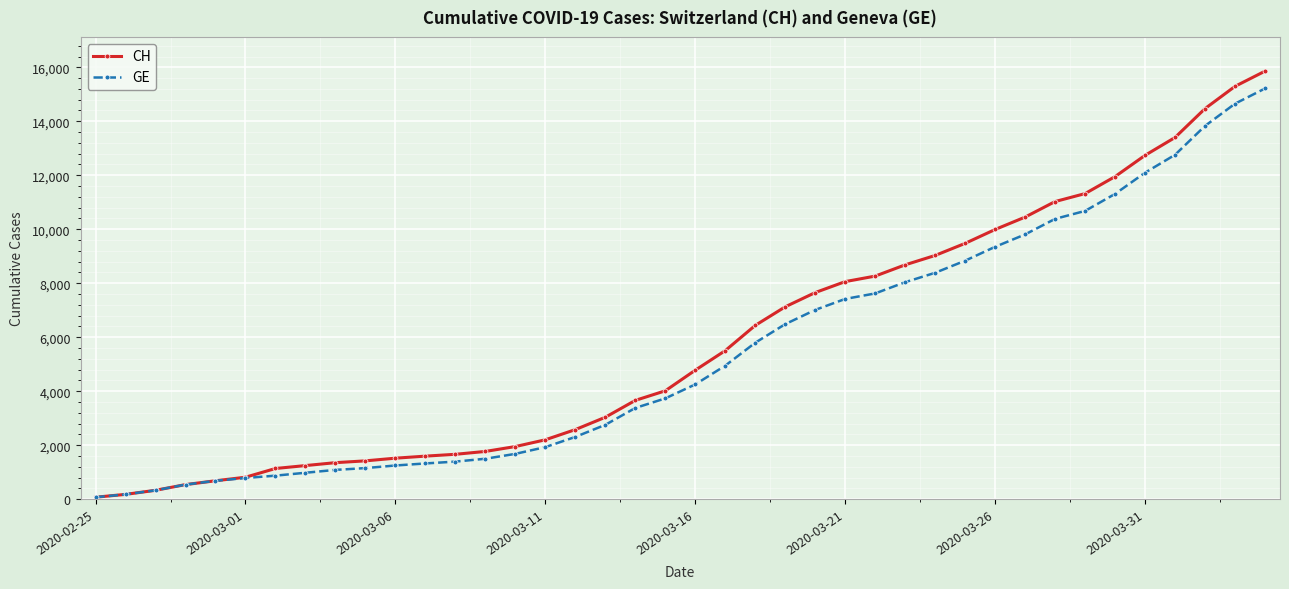

How many data points does each series have?

40